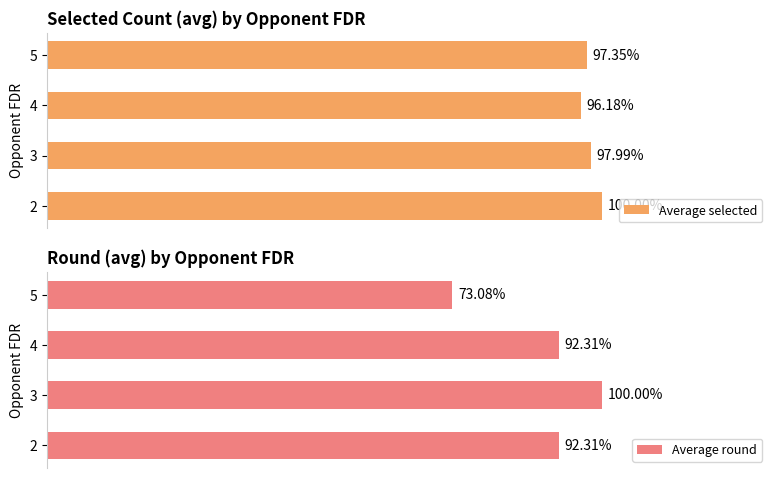

What is the minimum value for Average selected?

96.2